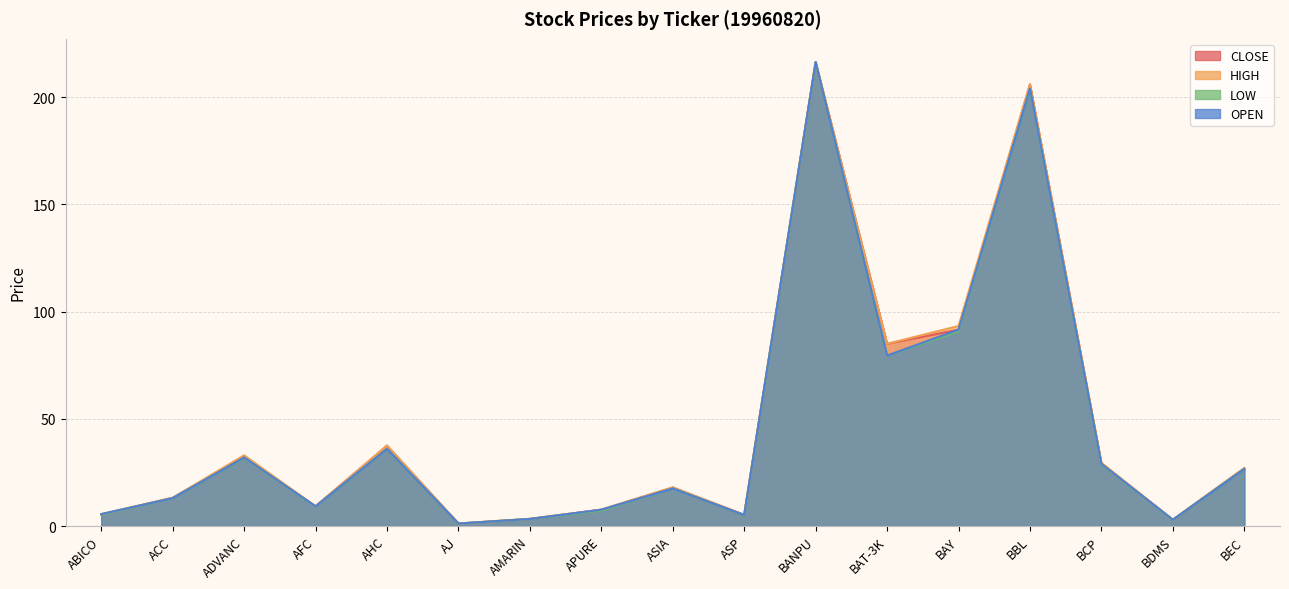

Does the chart have visible grid lines?

Yes